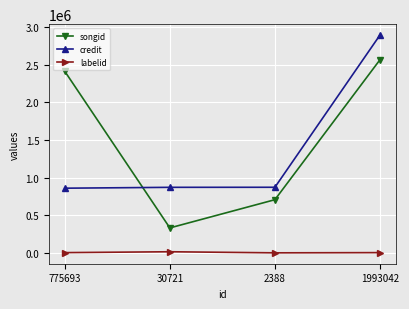

What is the label of the 1st point from the right?

1993042